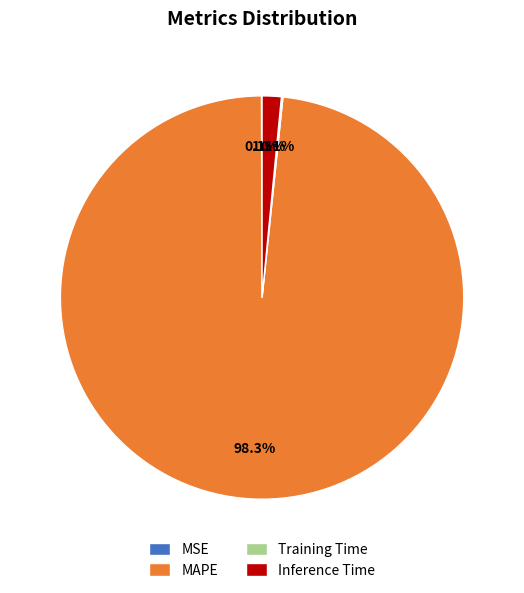

How much of the chart is everything except Inference Time?

98.5%